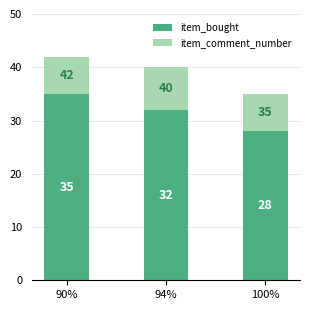

Reading left to right, list the values for the item_bought series.

90%=35	94%=32	100%=28